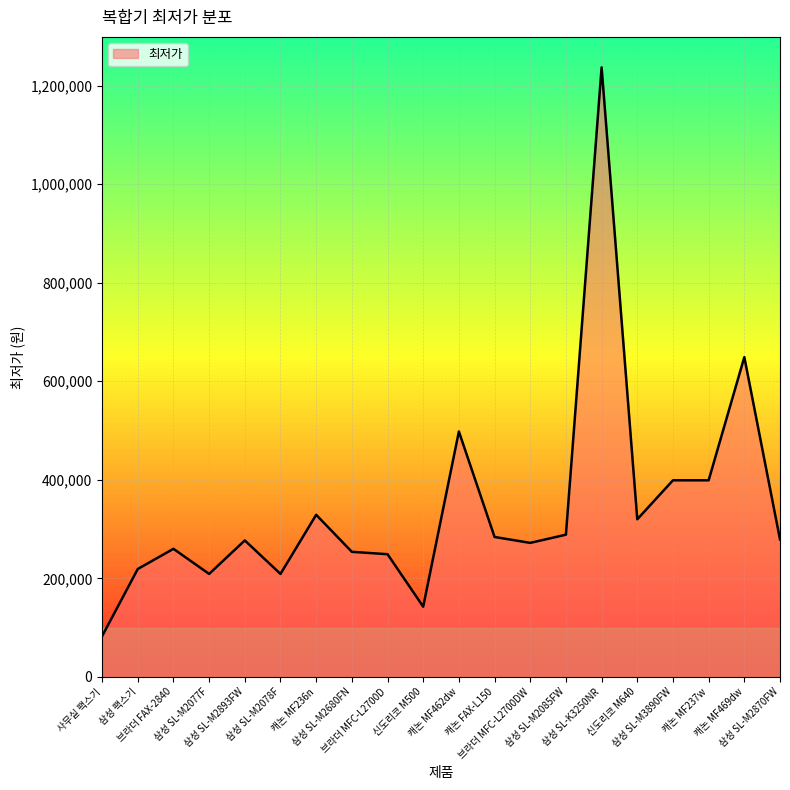

How many distinct data groups are displayed?

1